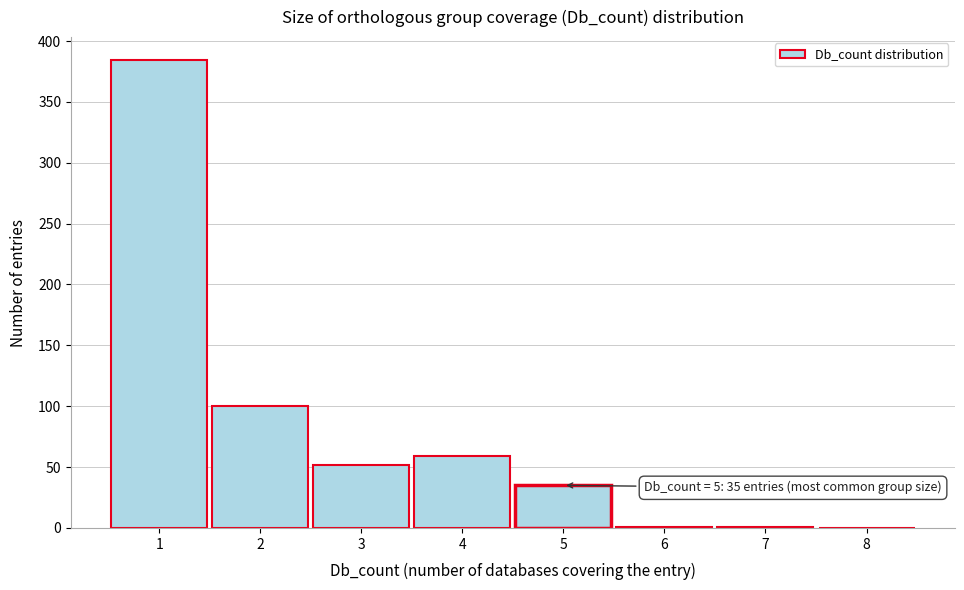

Which range on the x-axis has the tallest bar?

0.5 to 1.5